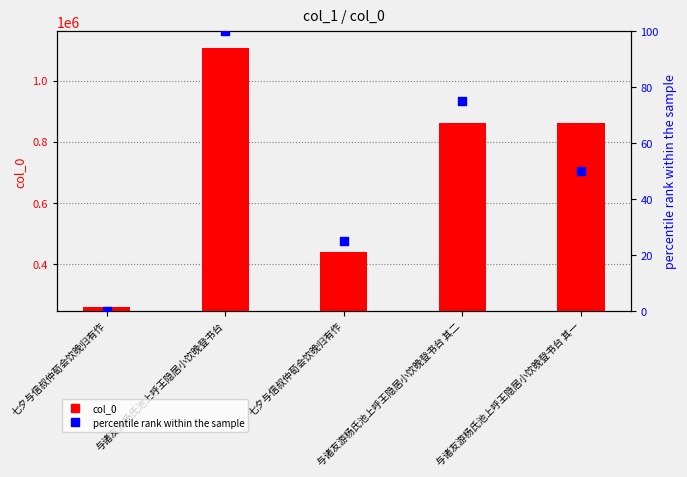

At how many categories does at least one series exceed 625056?

3